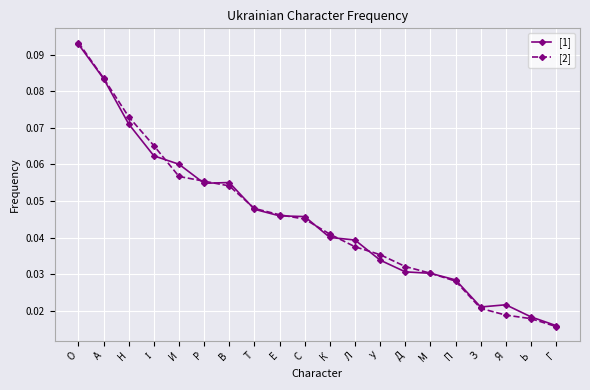

Which category has the highest value across all series?

О